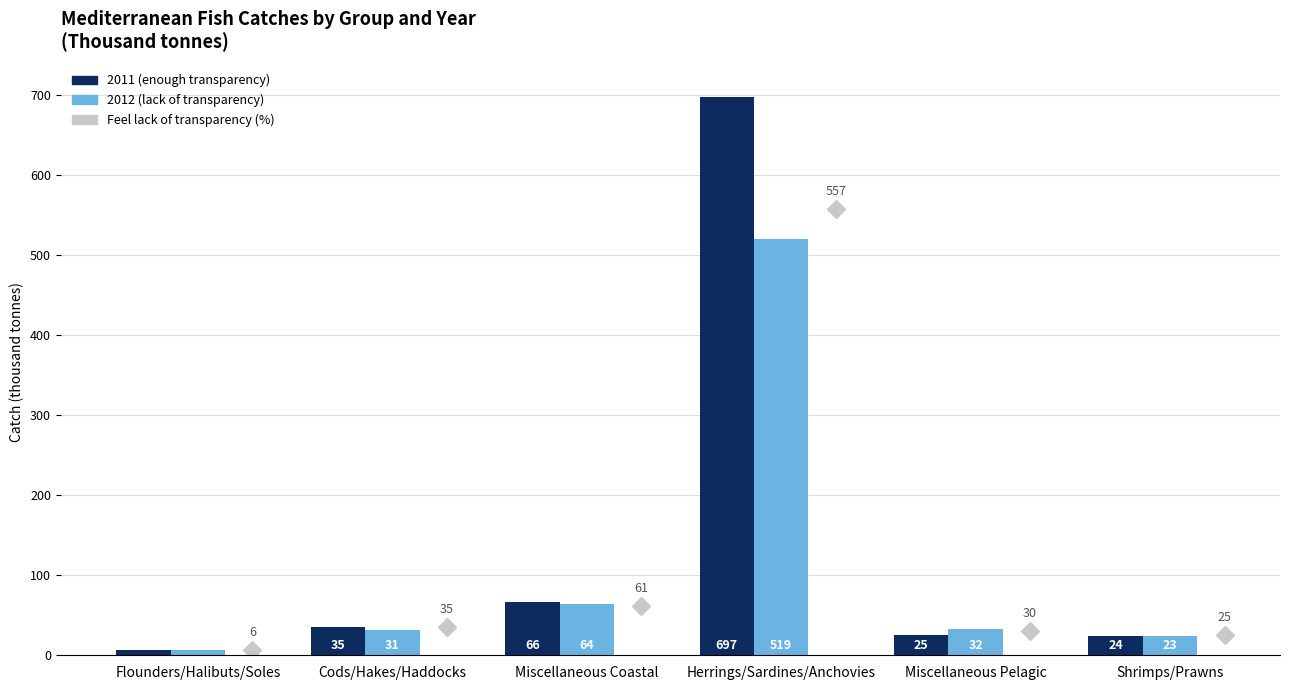

Which category has the lowest value in the 2011 (enough transparency) series?

Flounders/Halibuts/Soles